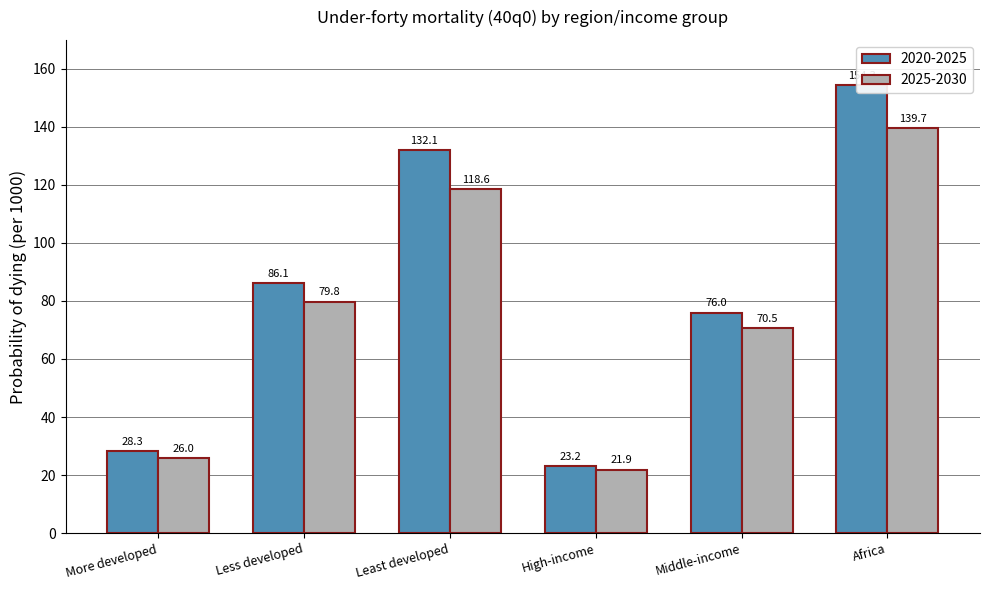

Reading left to right, extract all data points from this chart.

2020-2025: More developed=28.3	Less developed=86.1	Least developed=132.1	High-income=23.2	Middle-income=76.0	Africa=154.3
2025-2030: More developed=26.0	Less developed=79.8	Least developed=118.6	High-income=21.9	Middle-income=70.5	Africa=139.7